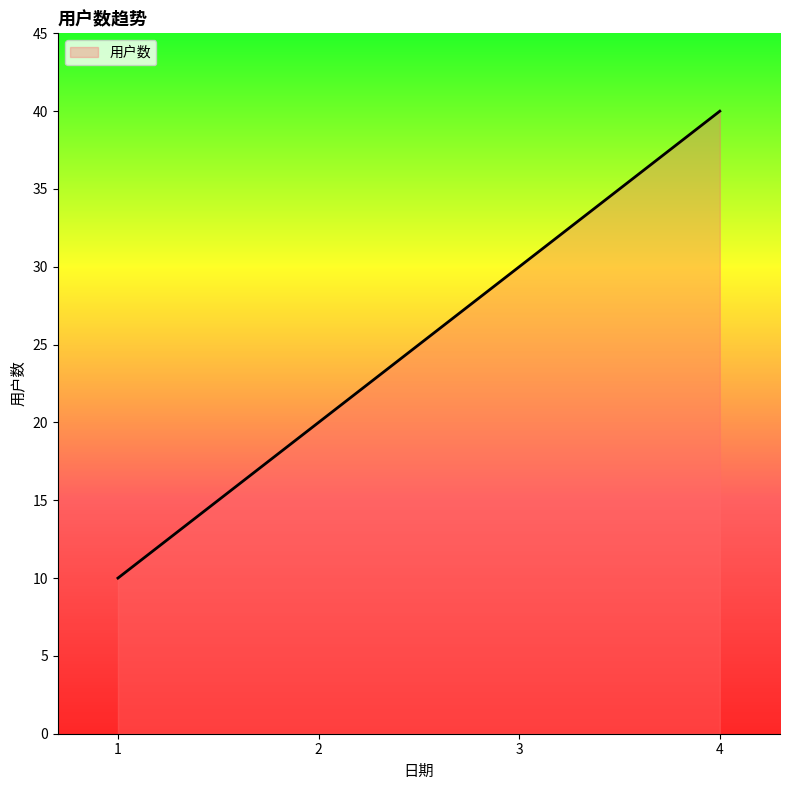

What is the change in value from 2 to 3?

+10